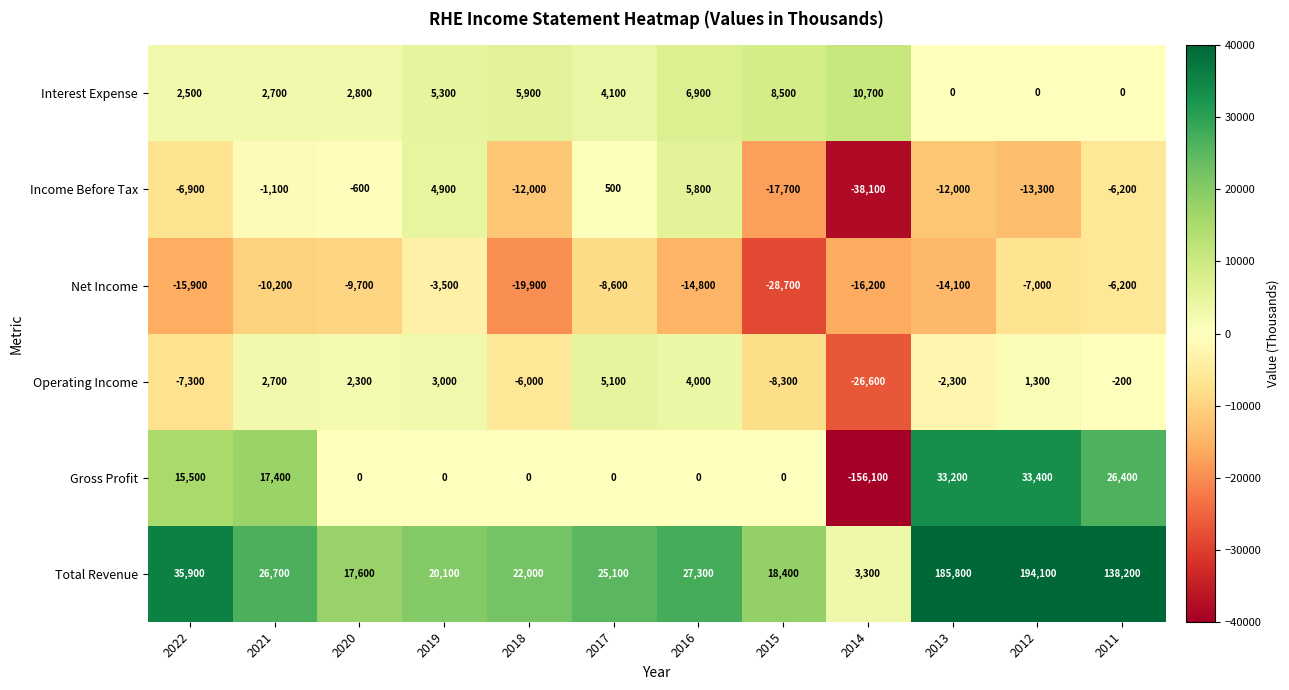

What is the minimum value shown in the chart?

-156100